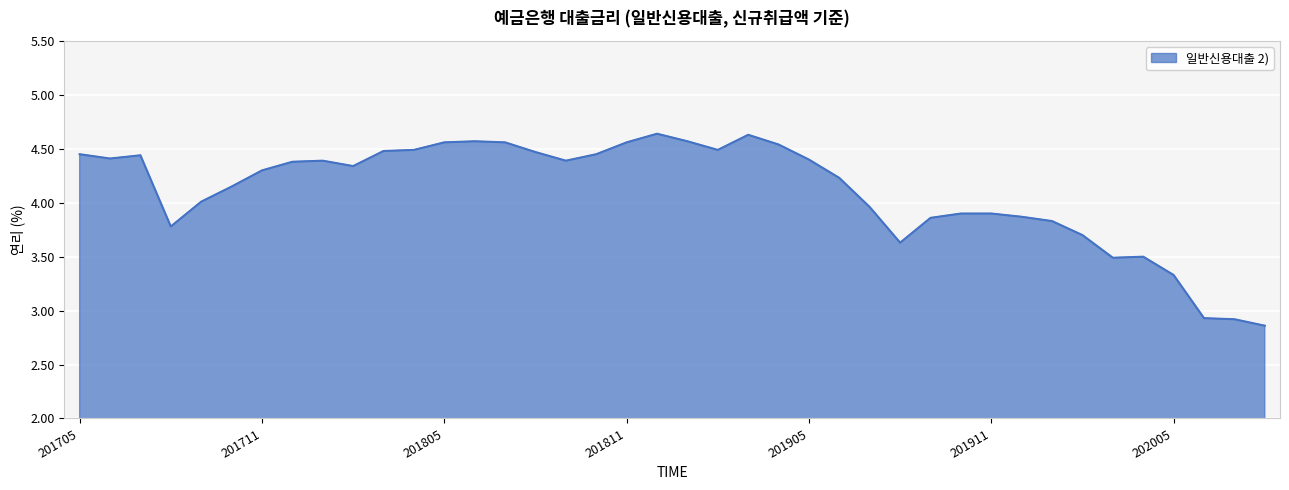

How many categories are shown in the chart?

40